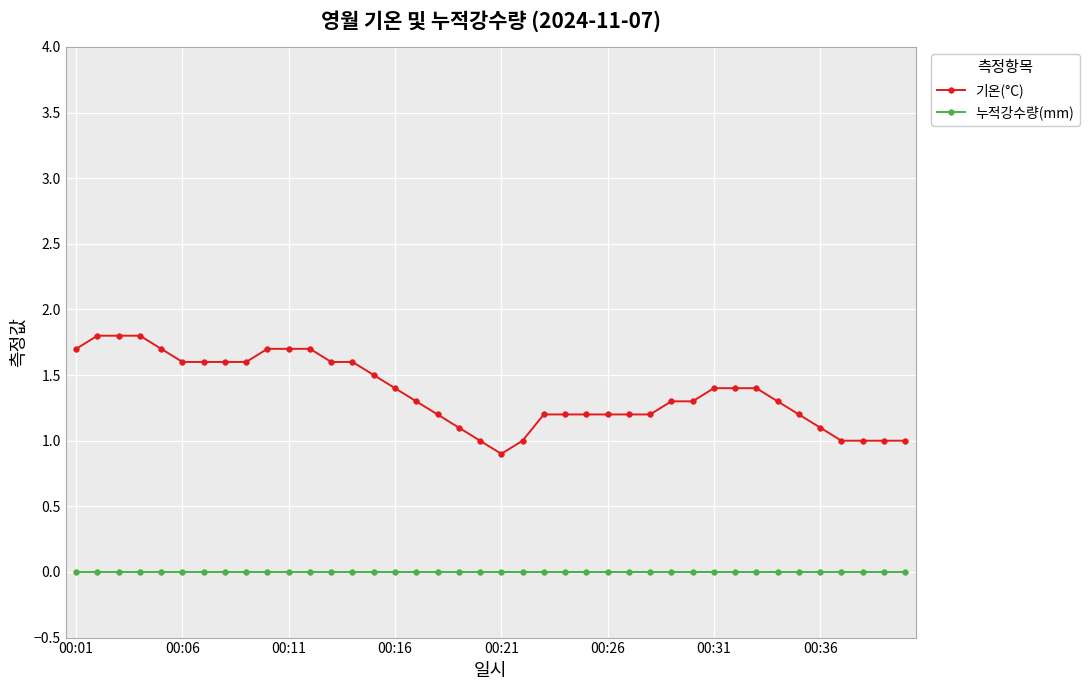

Rank the series by their average value, from highest to lowest.

기온(°C), 누적강수량(mm)